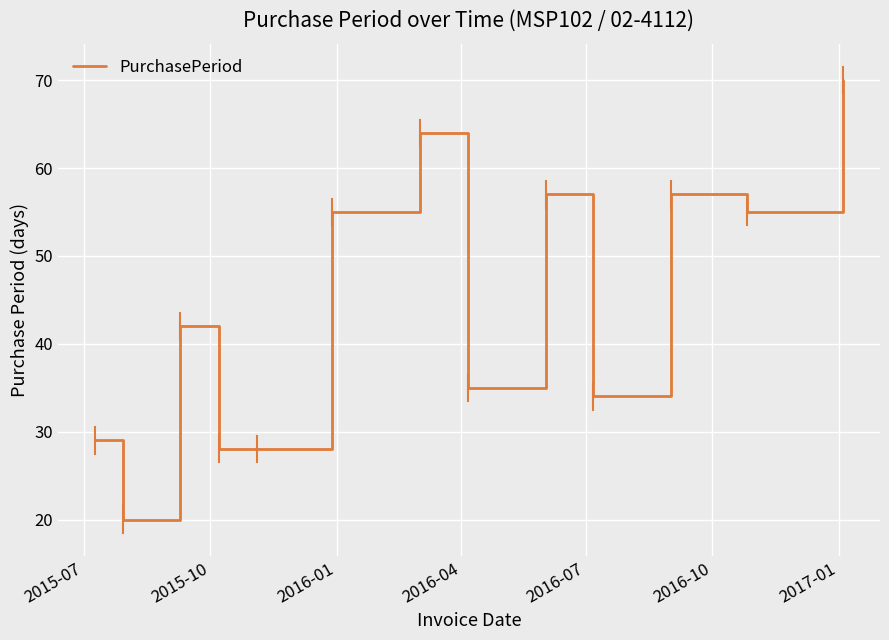

What is the smallest value displayed?

20